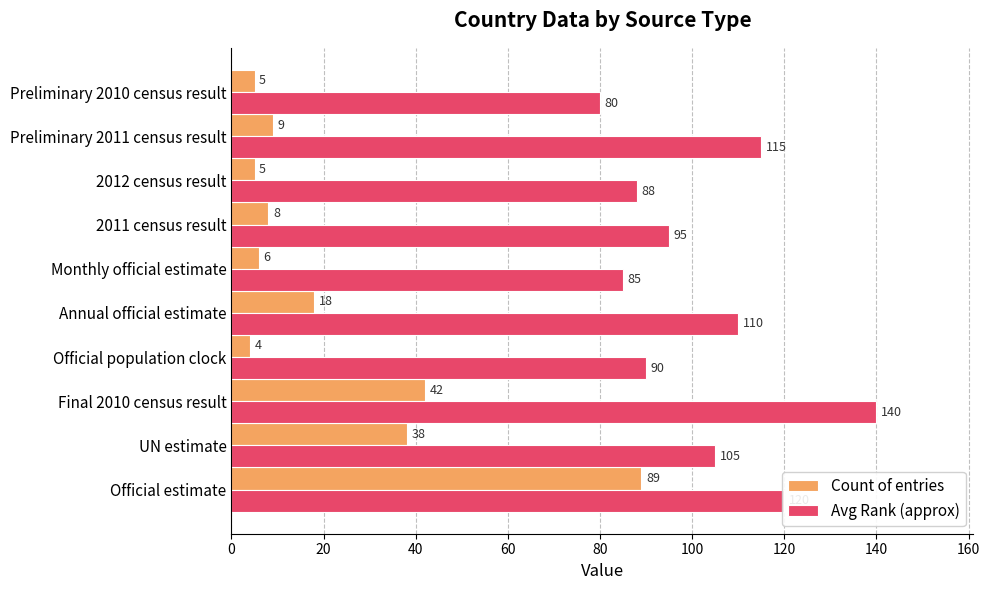

What is the average value of the Count of entries series?

22